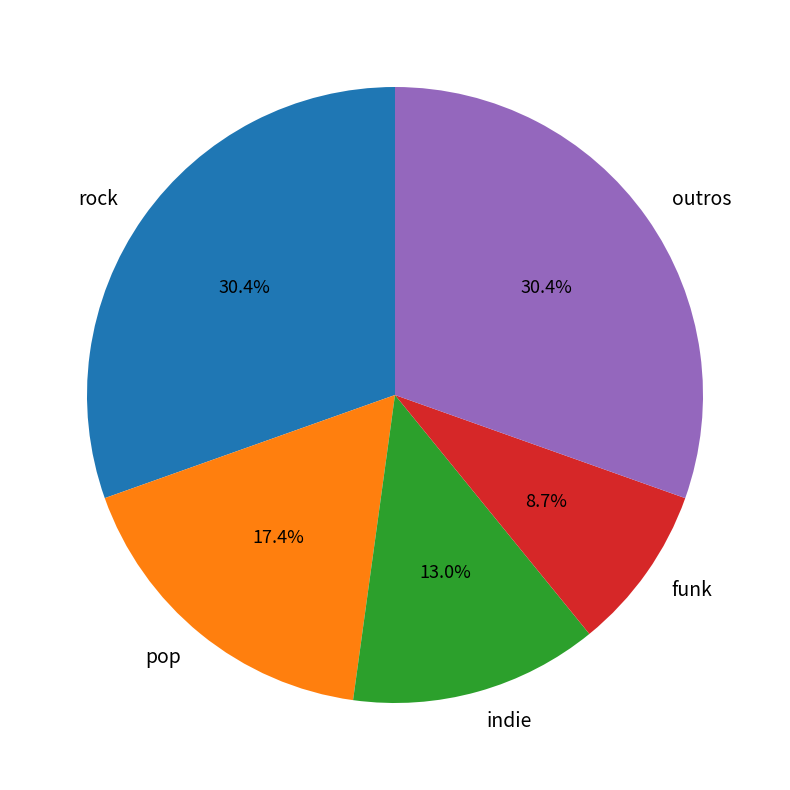

To the nearest percent, what is the average slice percentage?

20%